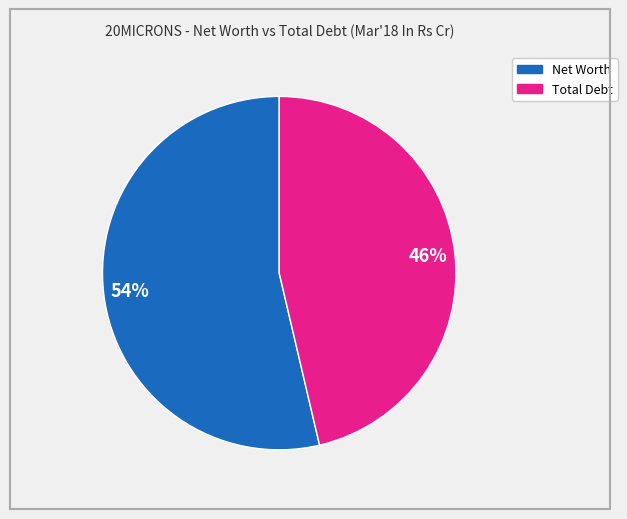

Does any single category account for the majority?

Yes